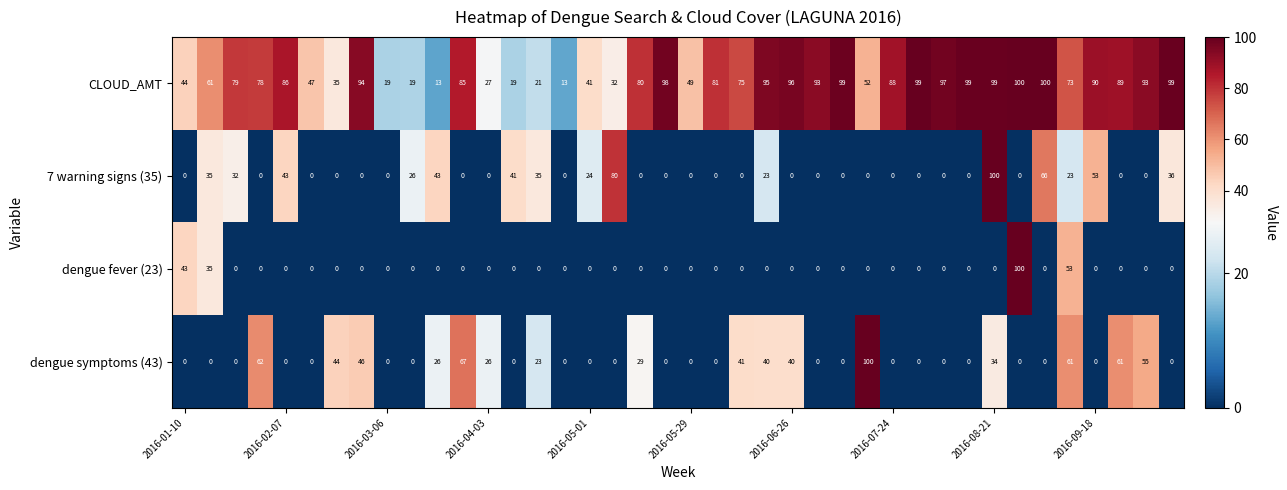

What is the greatest value displayed?

100